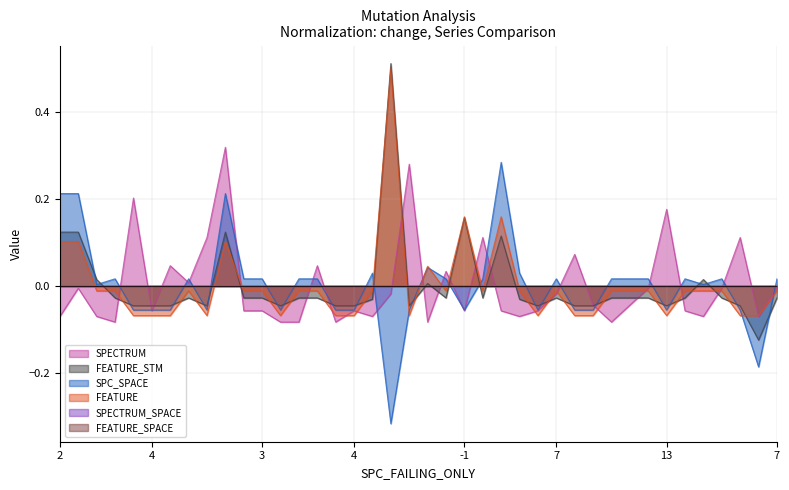

True or false: SPC_SPACE has more than 2 points higher than both neighbors.

True